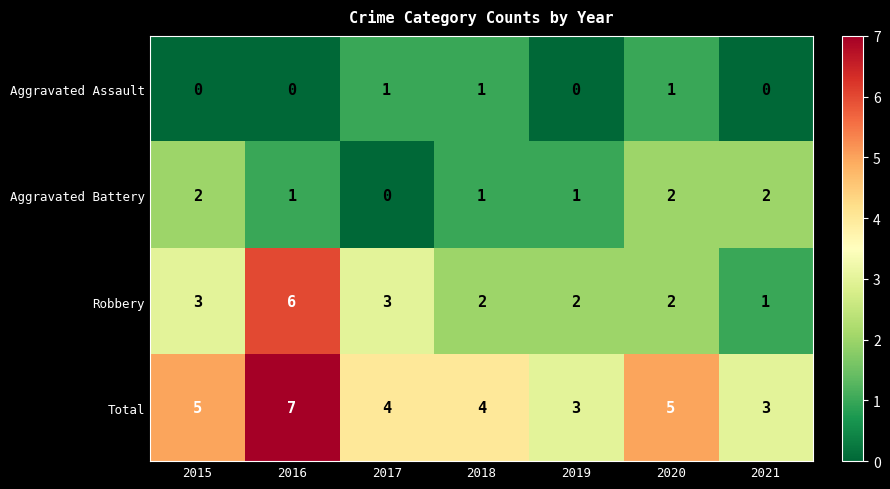

What is the difference between the Total values at 2021 and 2016?

4